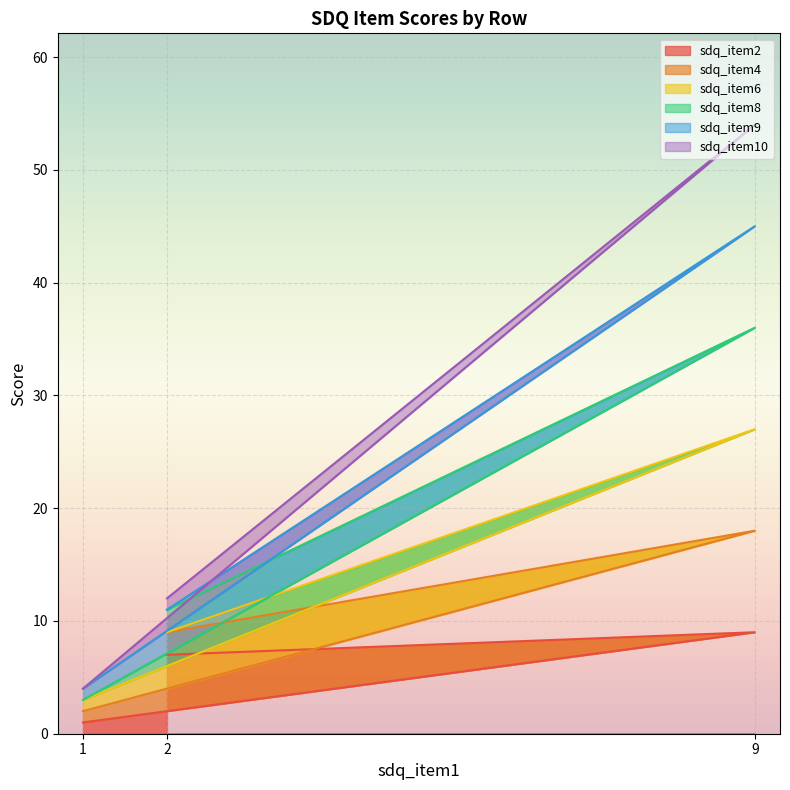

Is it true that sdq_item10 equals 7 at 2?

False